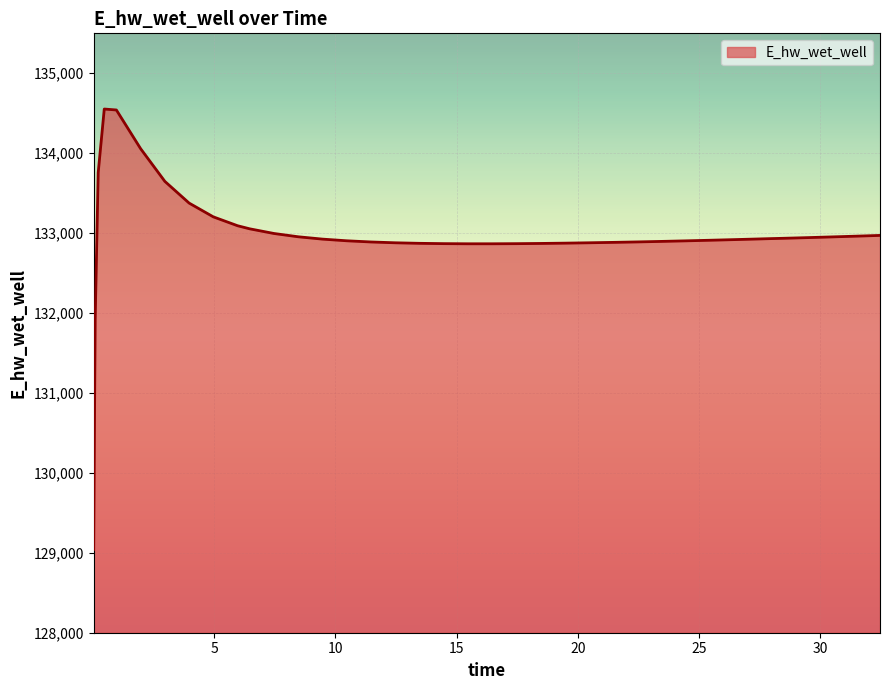

What is the smallest value displayed?

129042.3